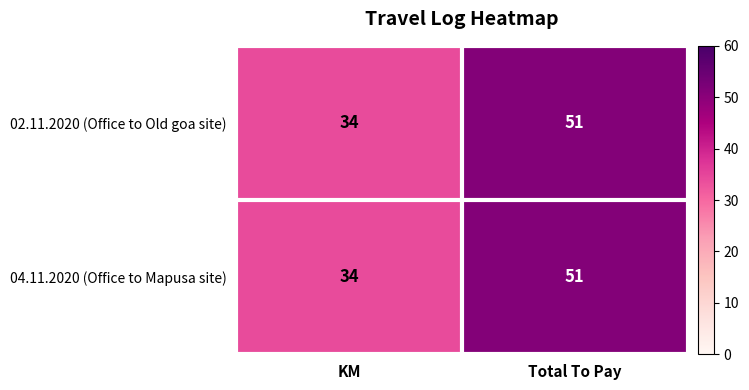

Where is 04.11.2020 (Office to Mapusa site) nearest to the value 42?

KM